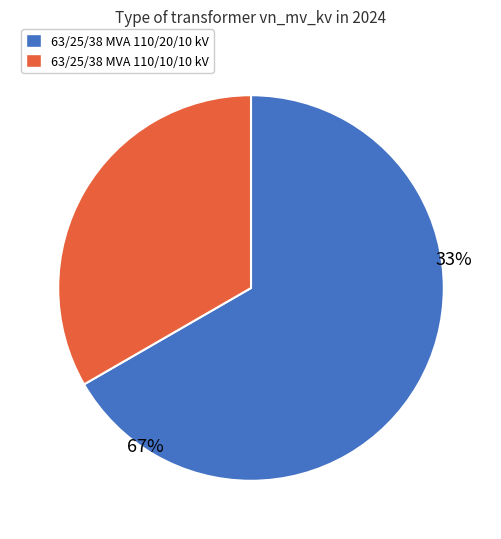

What percentage do 63/25/38 MVA 110/10/10 kV and 63/25/38 MVA 110/20/10 kV together represent?

100.0%